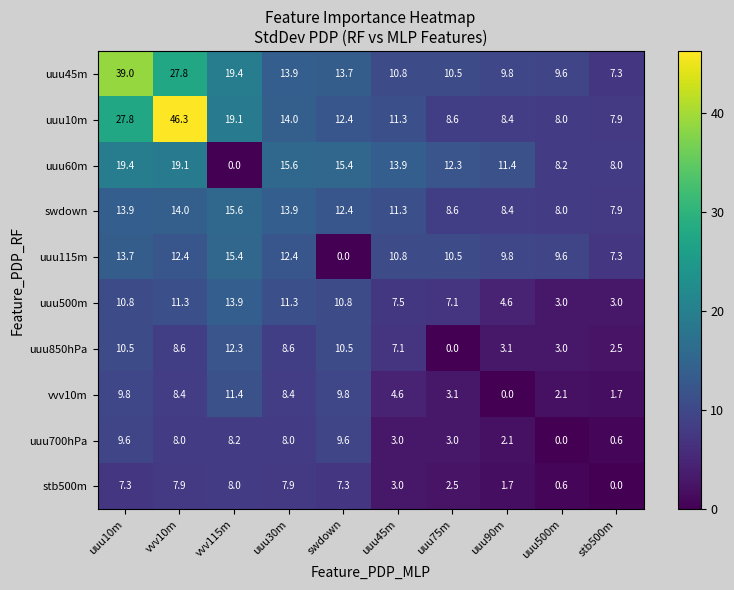

Which series has the widest spread of values?

uuu10m